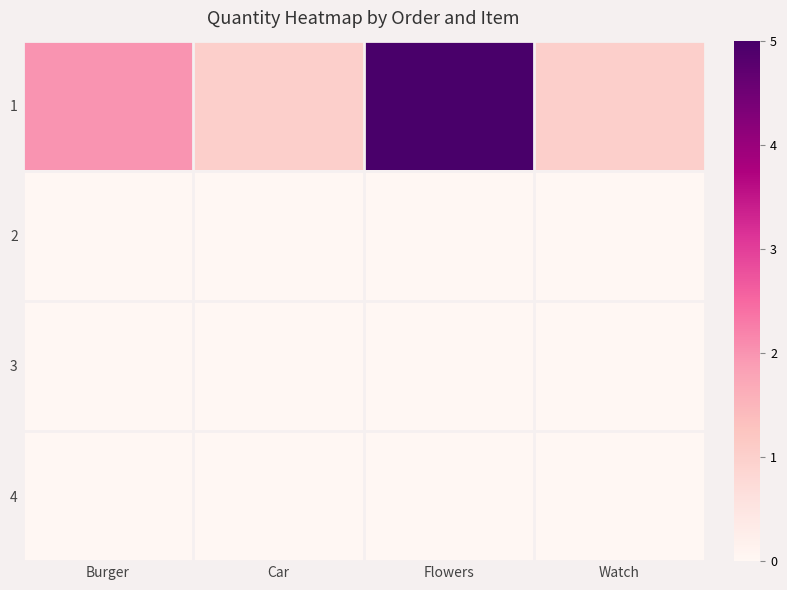

Which label corresponds to the largest value in the chart?

Flowers